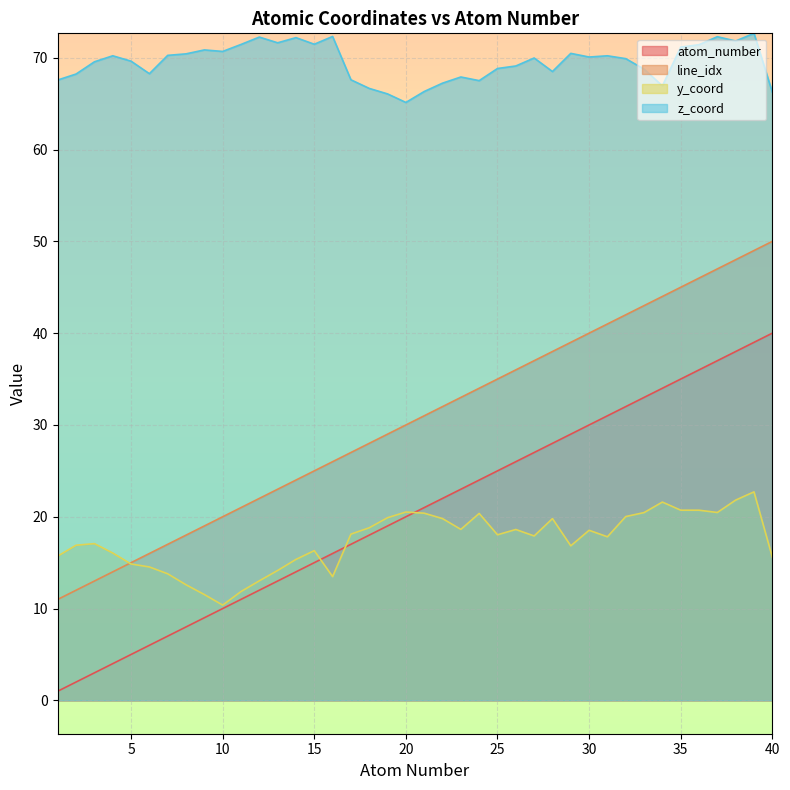

What is the difference between the maximum and minimum values in the line_idx series?

39.0